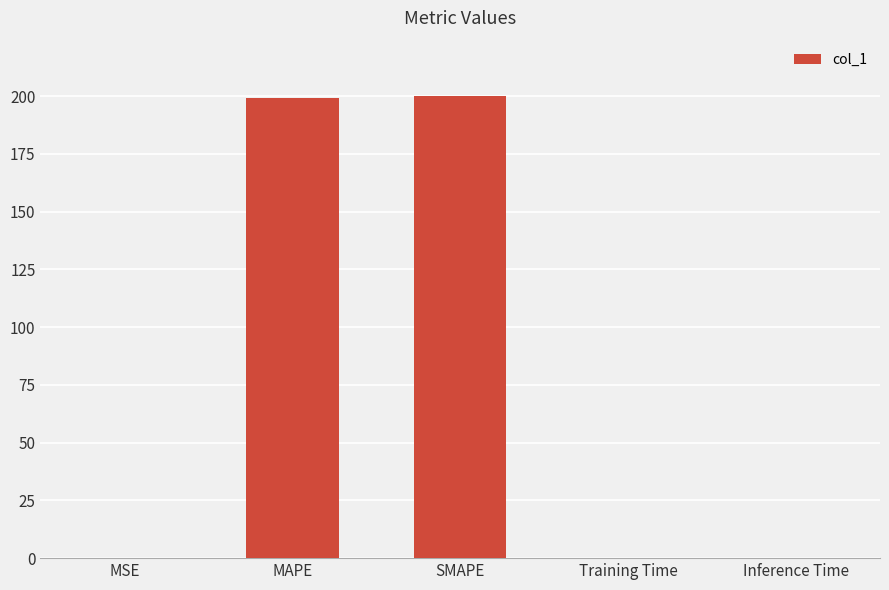

Approximately how many times larger is the value at MAPE compared to SMAPE?

1.0